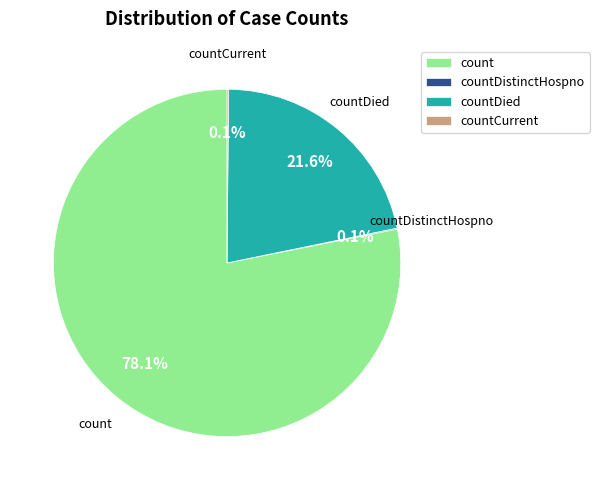

Which slice represents more than half of the pie?

count